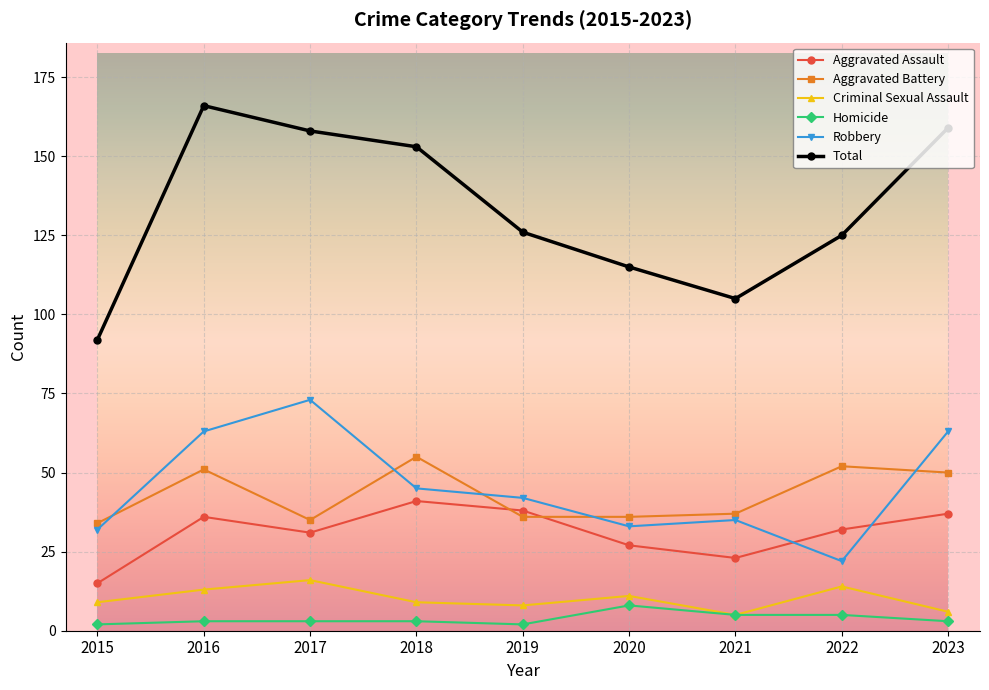

What is the sum of the Homicide values at 2022 and 2023?

8